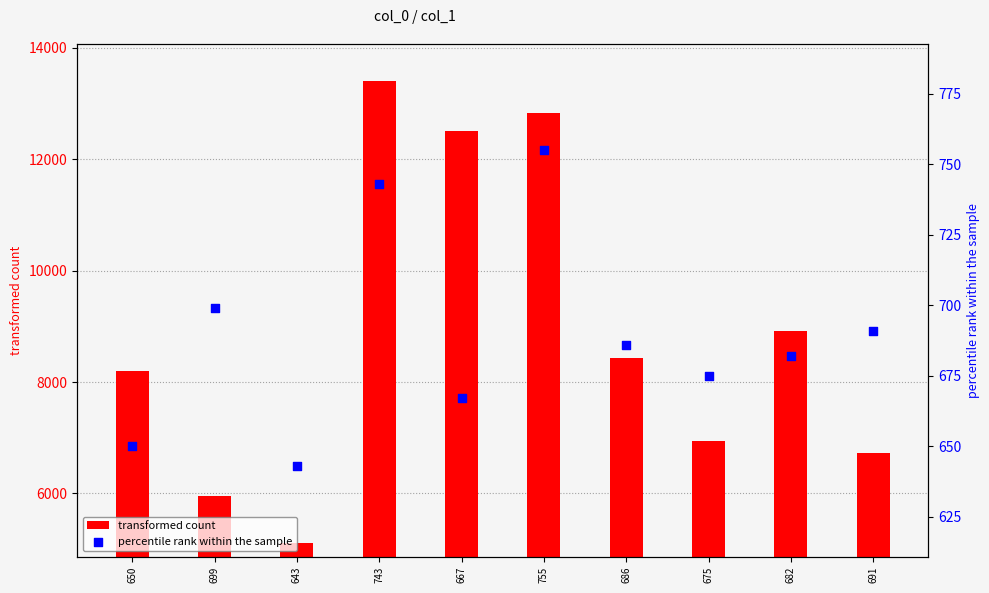

Which series reaches the minimum Y coordinate?

percentile rank within the sample